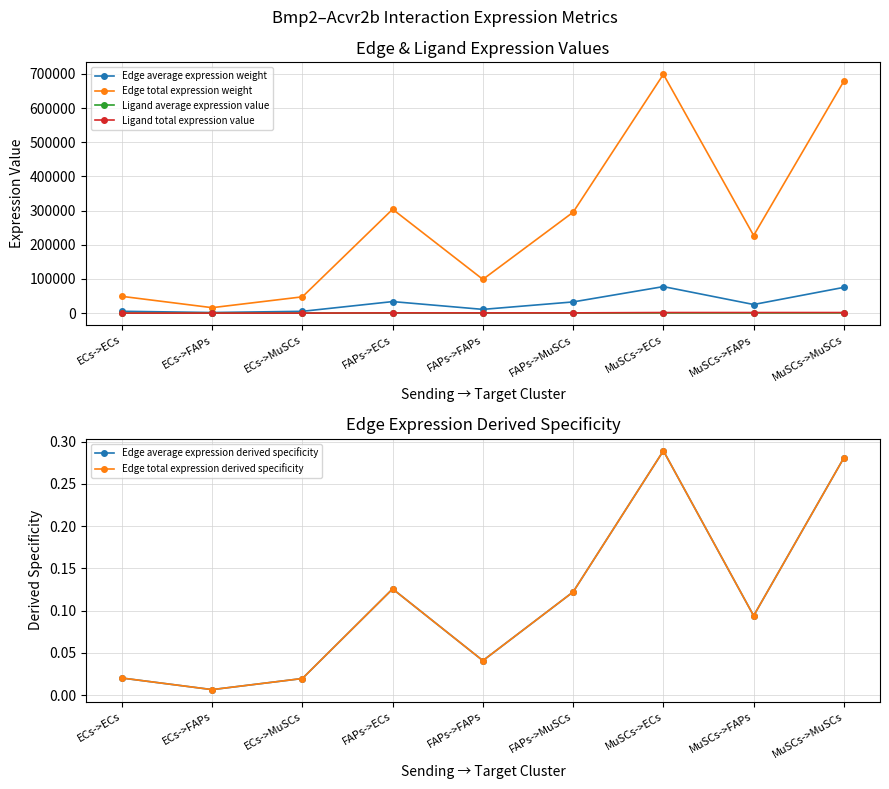

What value does the Edge total expression weight series have at ECs->MuSCs?

47737.9